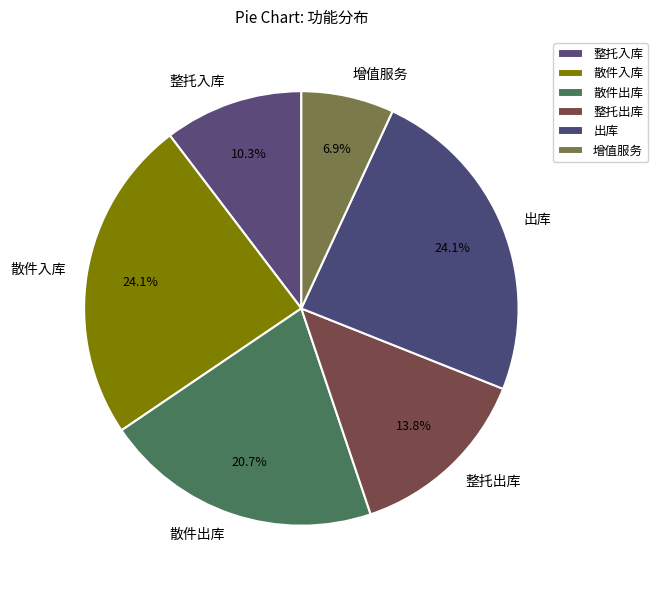

True or false: 出库 accounts for 24% of the total.

True